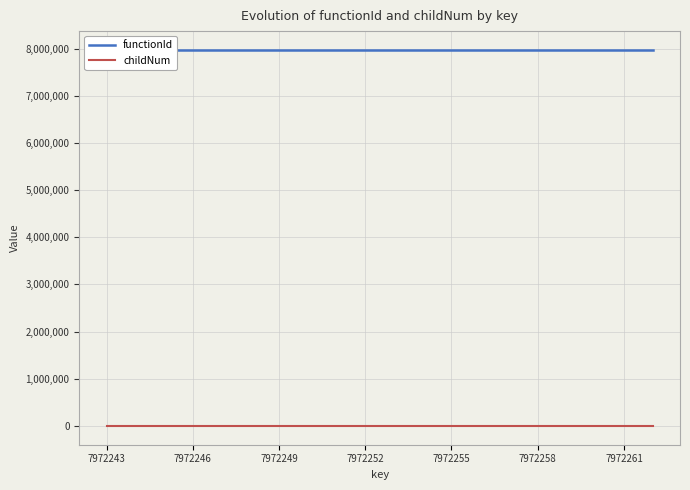

At how many categories does at least one series exceed 1664297?

20